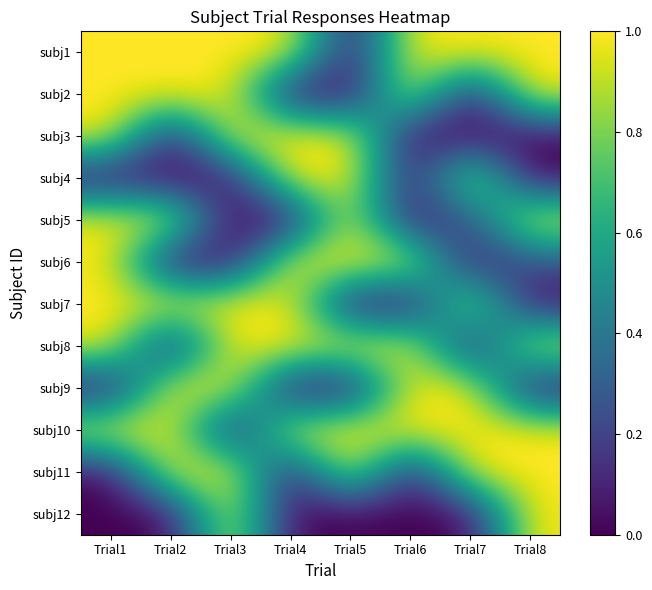

Which category has the highest value across all series?

Trial1